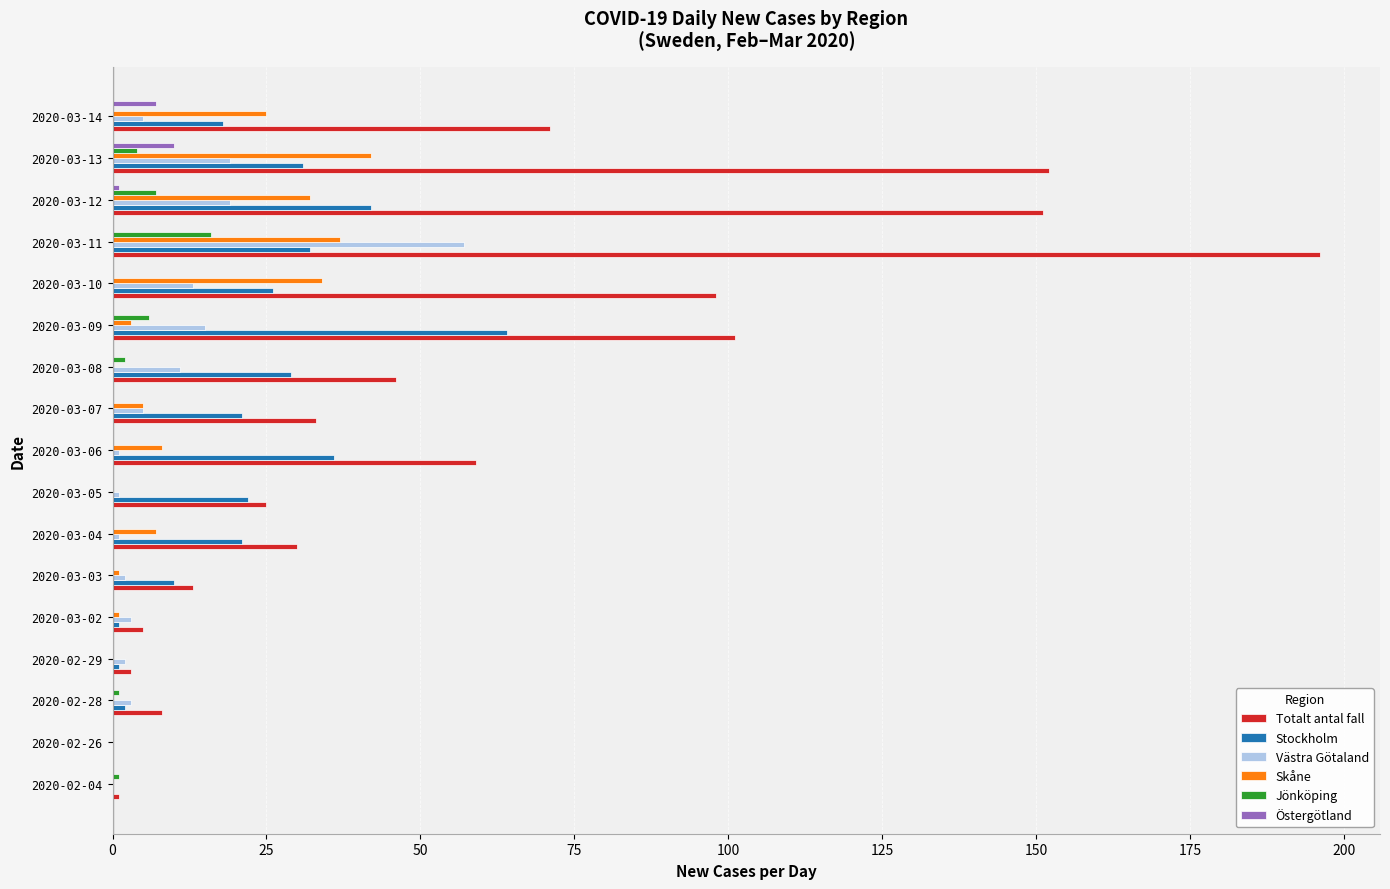

What is the sum of all Skåne values?

195